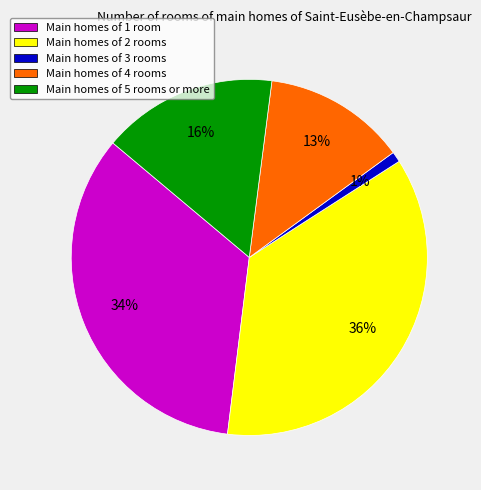

To the nearest percent, what percentage of the pie is Main homes of 4 rooms?

13%